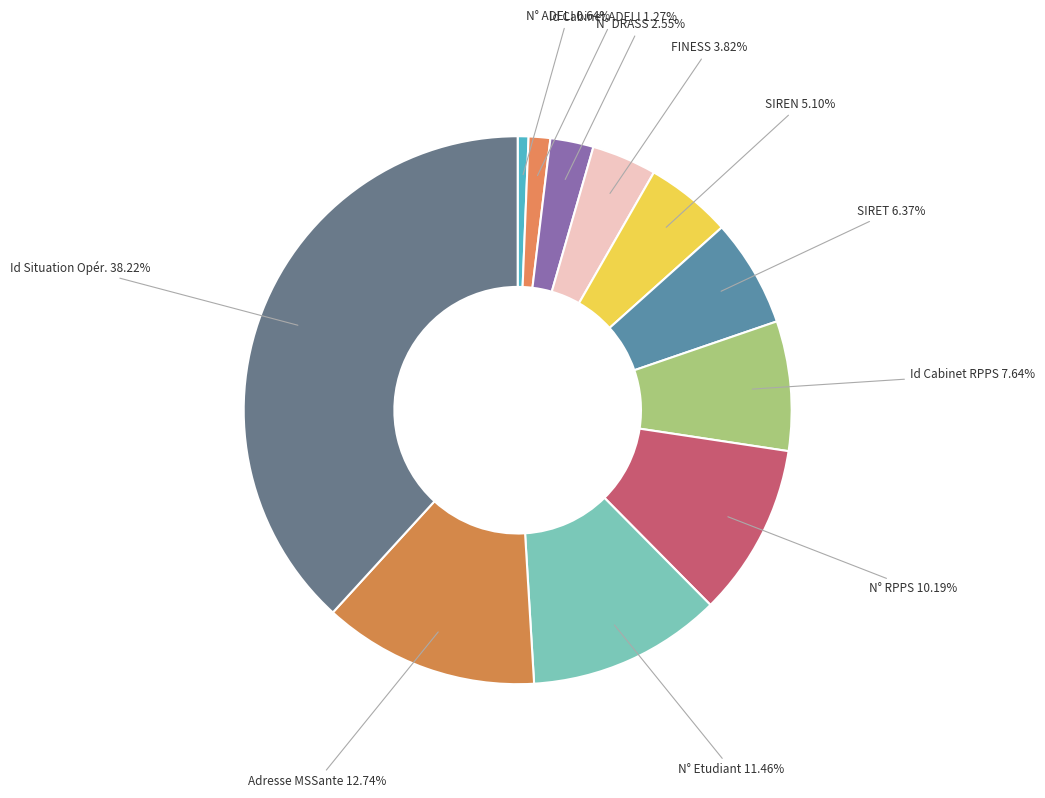

How many slices are in this pie chart?

11